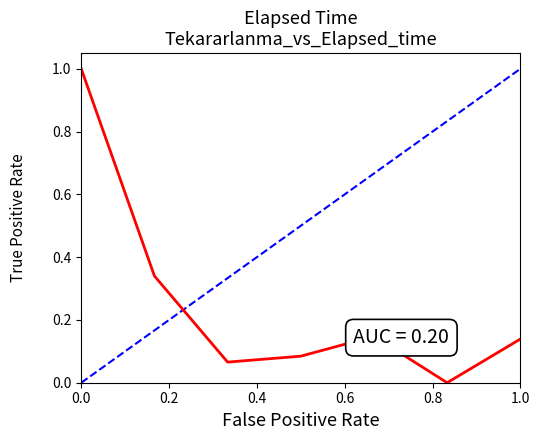

What is the maximum value shown in the chart?

1.0